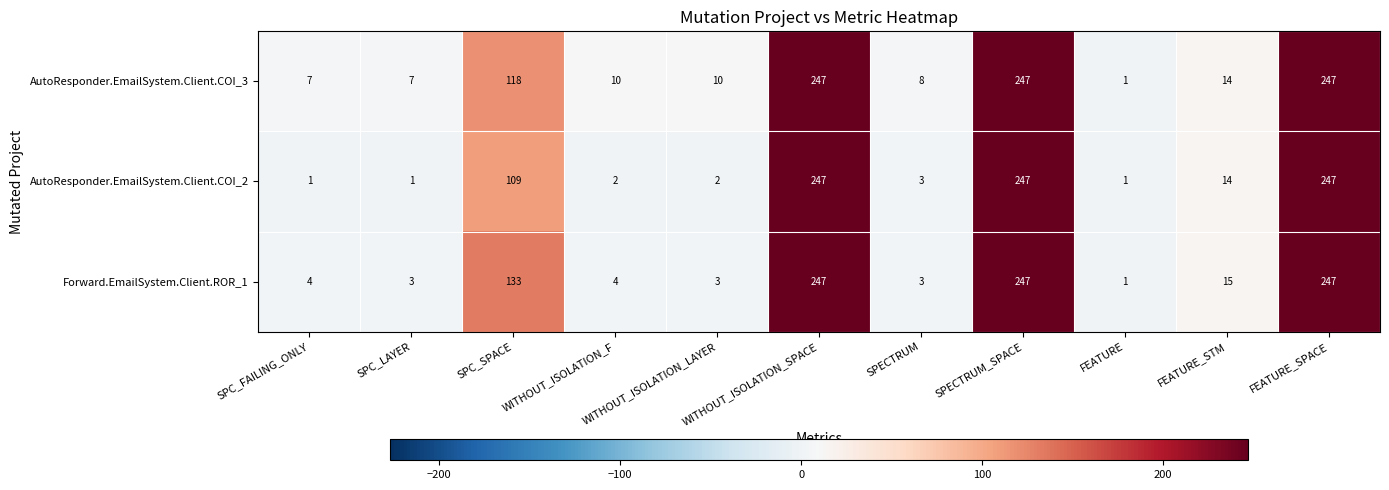

What is the maximum value for AutoResponder.EmailSystem.Client.COI_3?

247